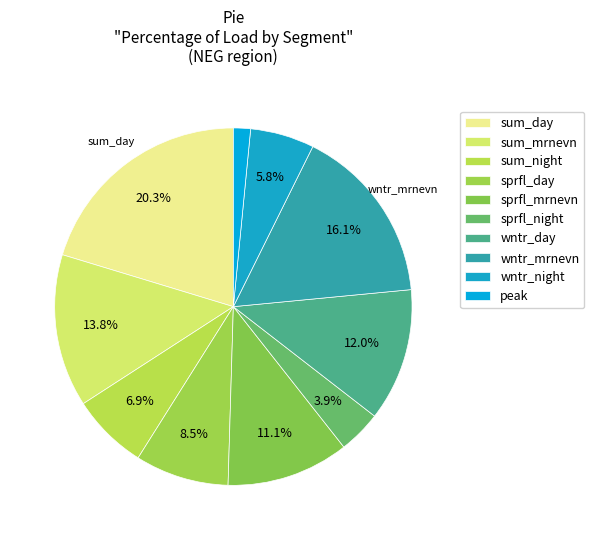

How many slices are in this pie chart?

10